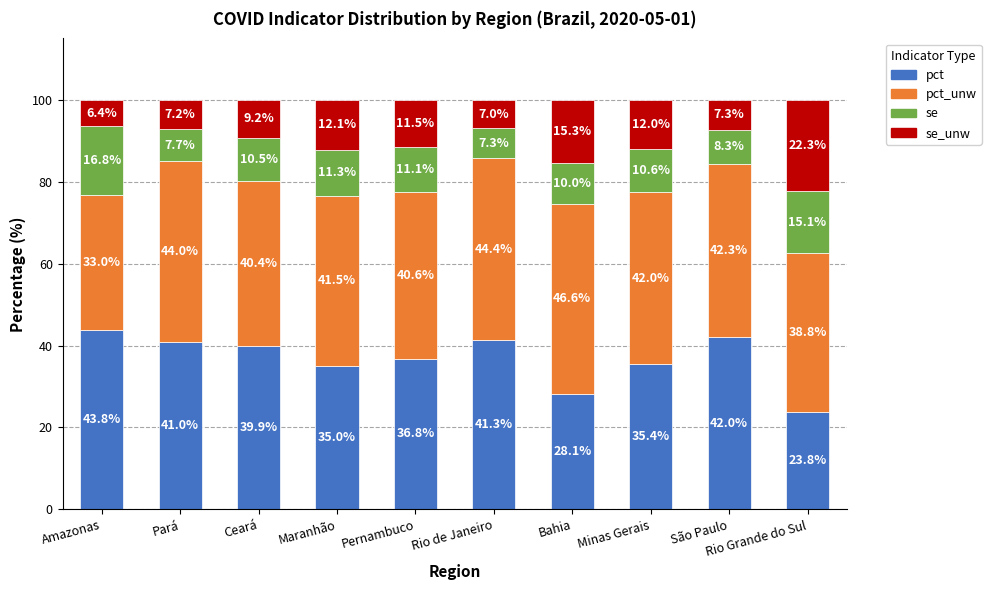

What is the sum of the pct values at Maranhão and Minas Gerais?

70.4